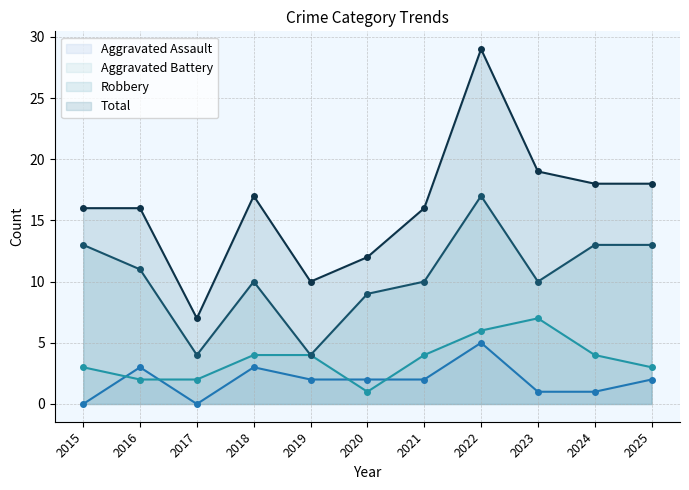

What are all the series names shown in the legend?

Aggravated Assault, Aggravated Battery, Robbery, Total